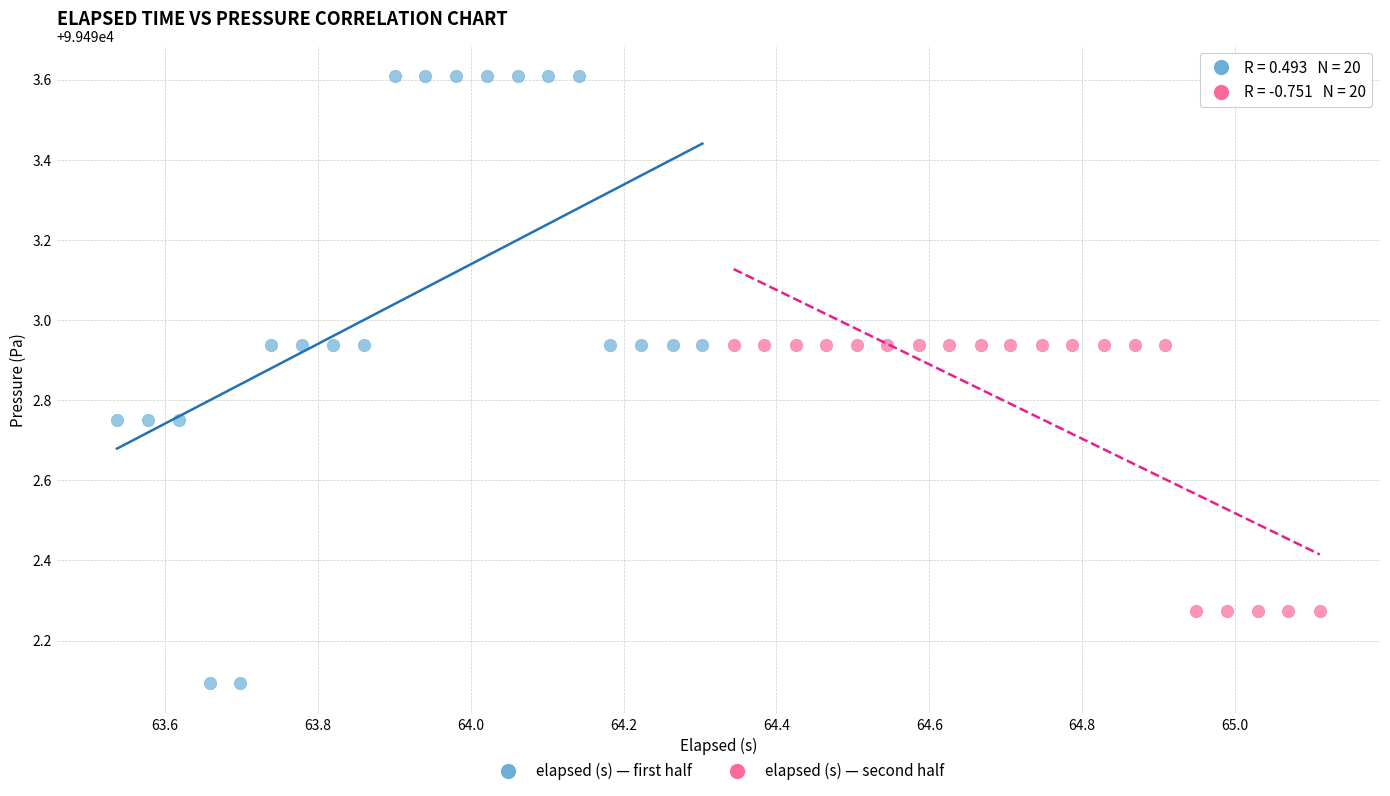

Which series reaches the maximum Y coordinate?

elapsed (s) — first half